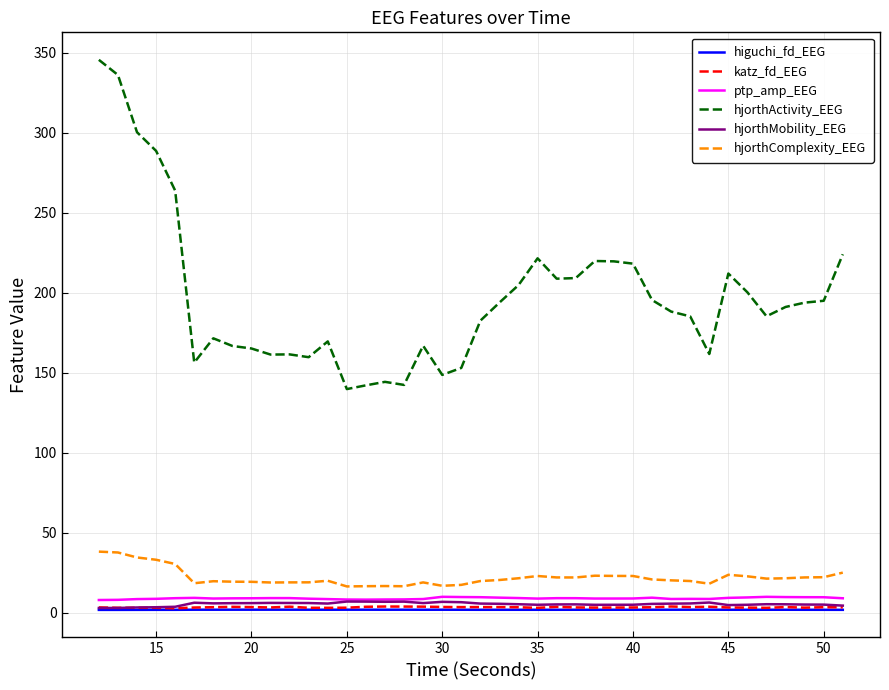

True or false: hjorthComplexity_EEG and higuchi_fd_EEG cross at least once.

False